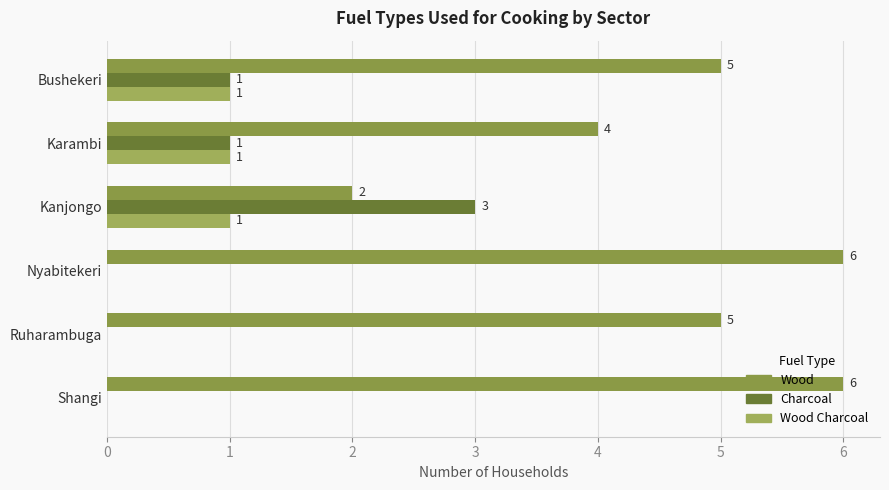

Which series has the largest range (max minus min)?

Wood